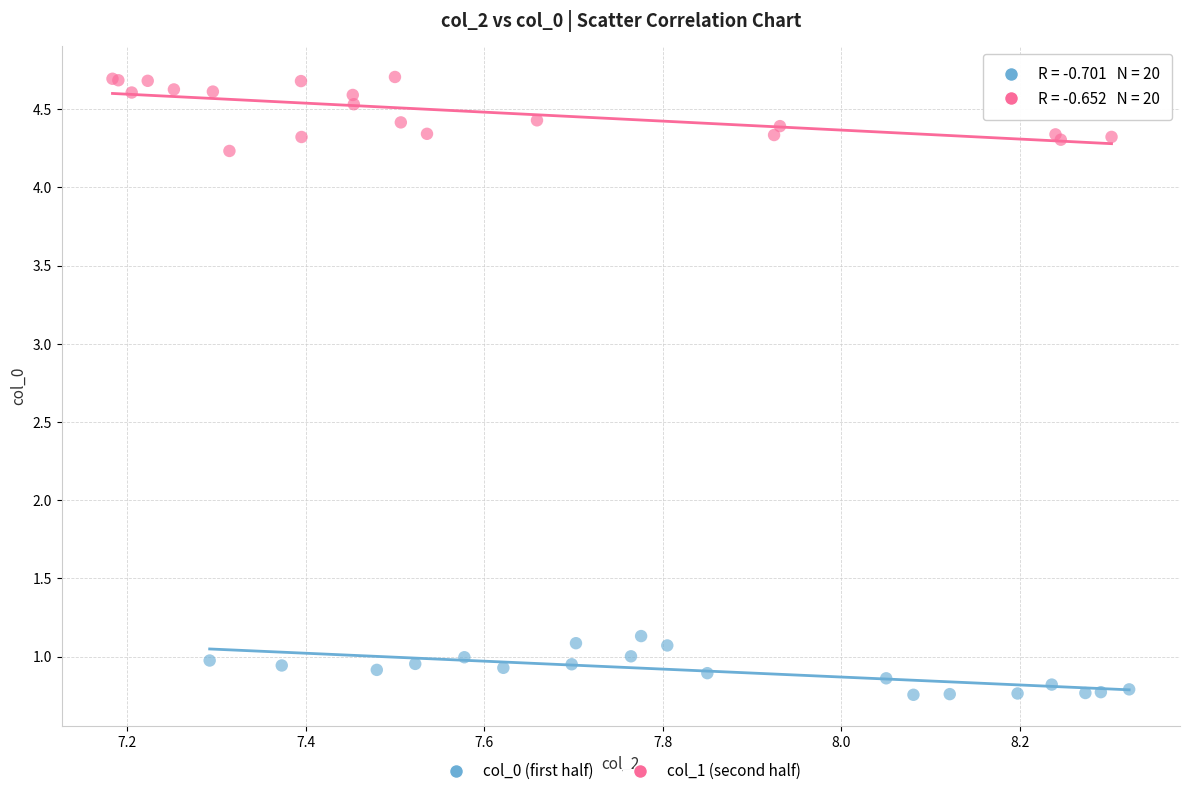

What are all the series names shown in the legend?

col_0 (first half), col_1 (second half)